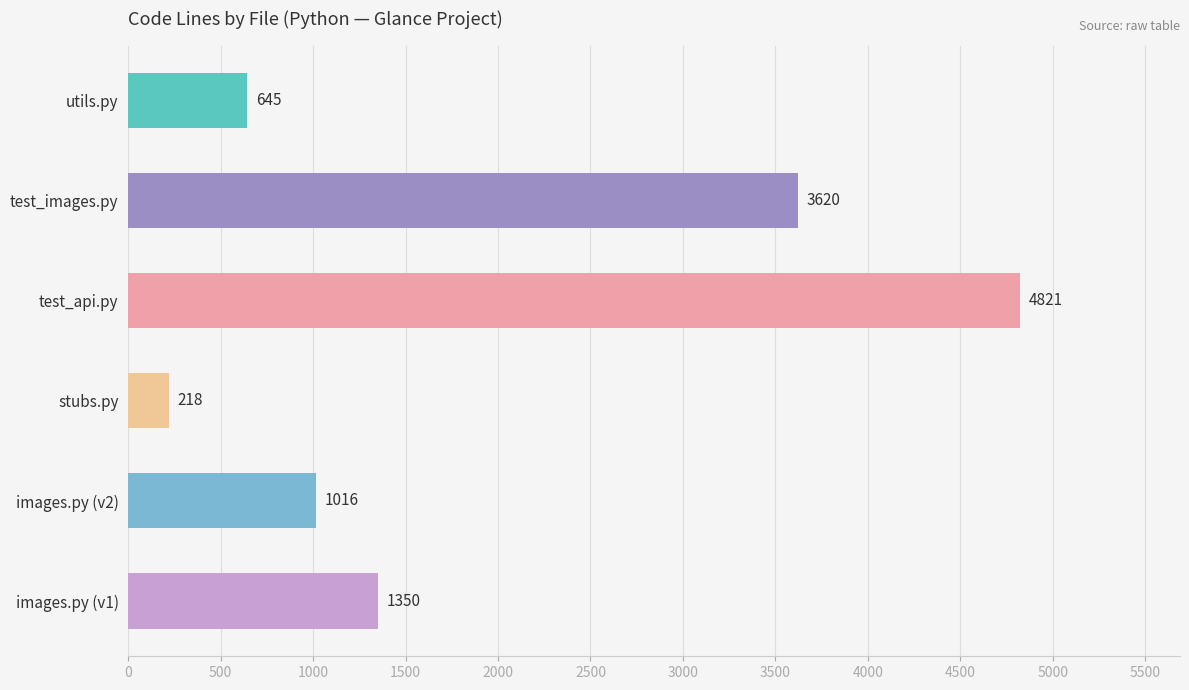

What is the change in value from utils.py to images.py (v2)?

+371